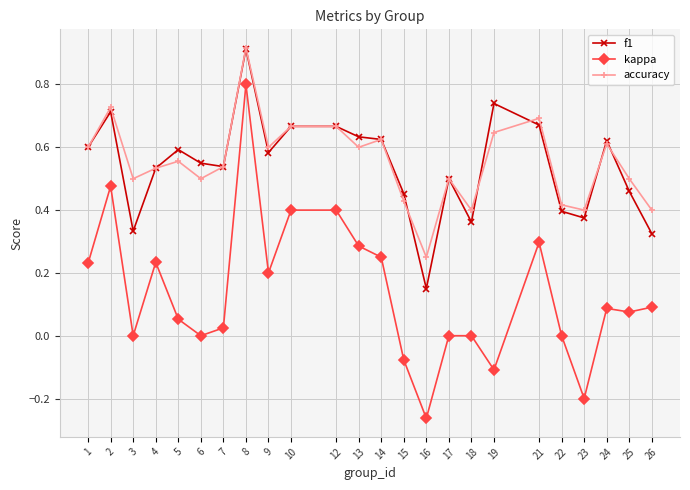

At 16, list the series in order from largest to smallest.

accuracy, f1, kappa